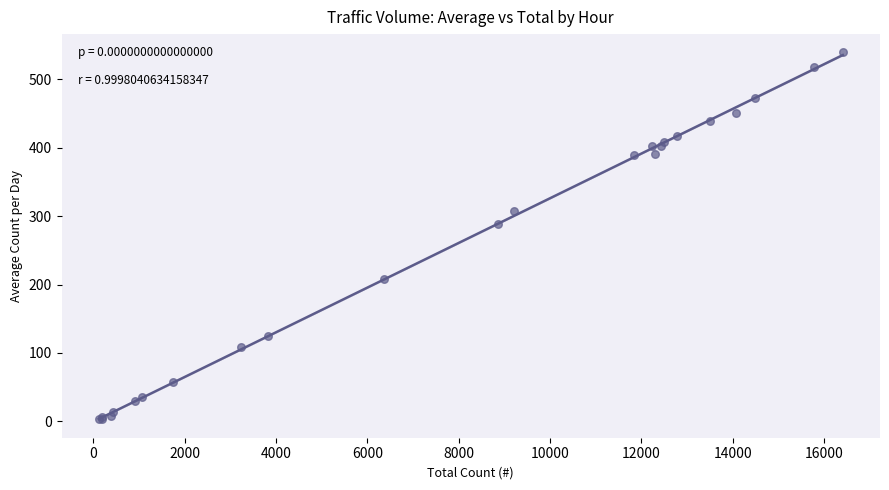

What Y value in the scatter plot is closest to 271?

289